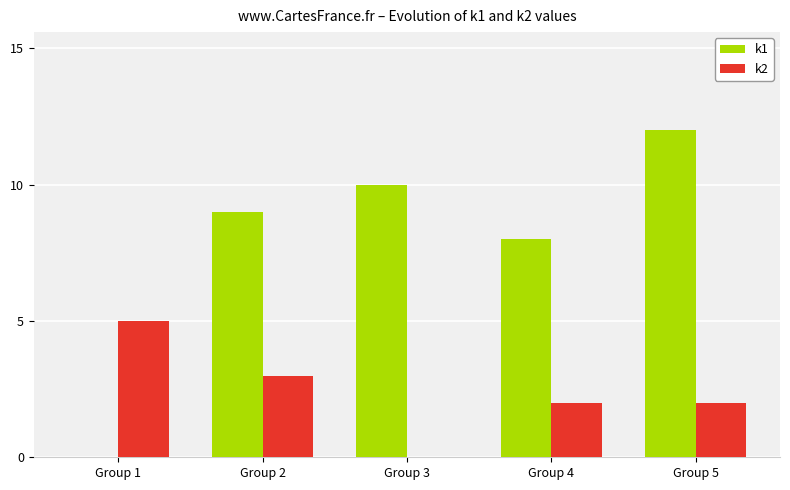

Which series has the largest range (max minus min)?

k1